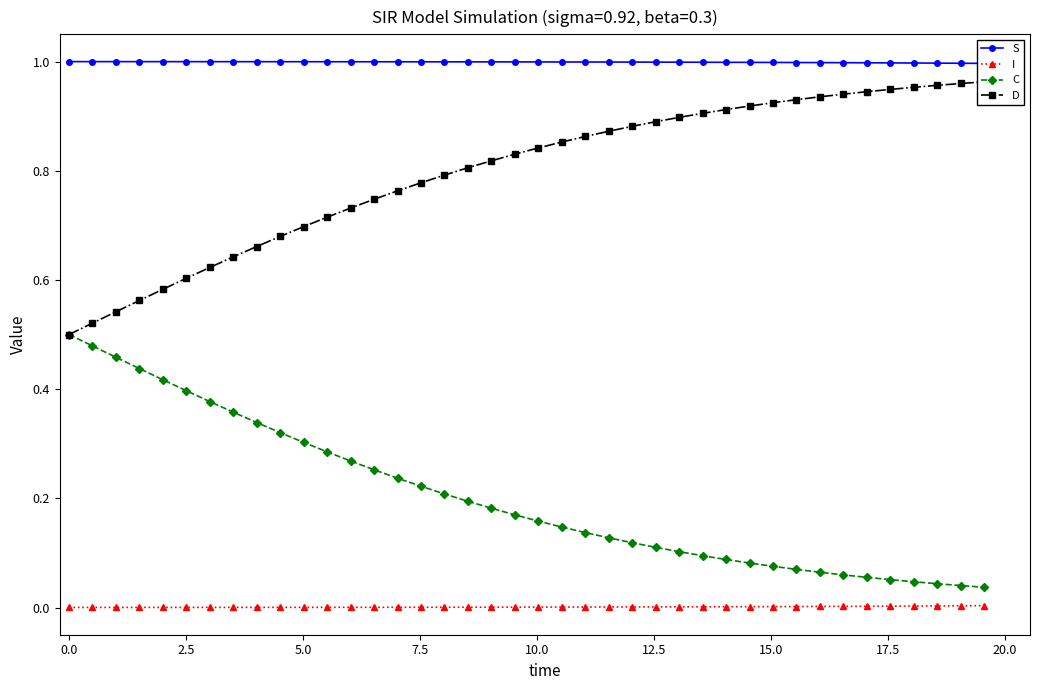

True or false: C and I intersect in this chart.

False